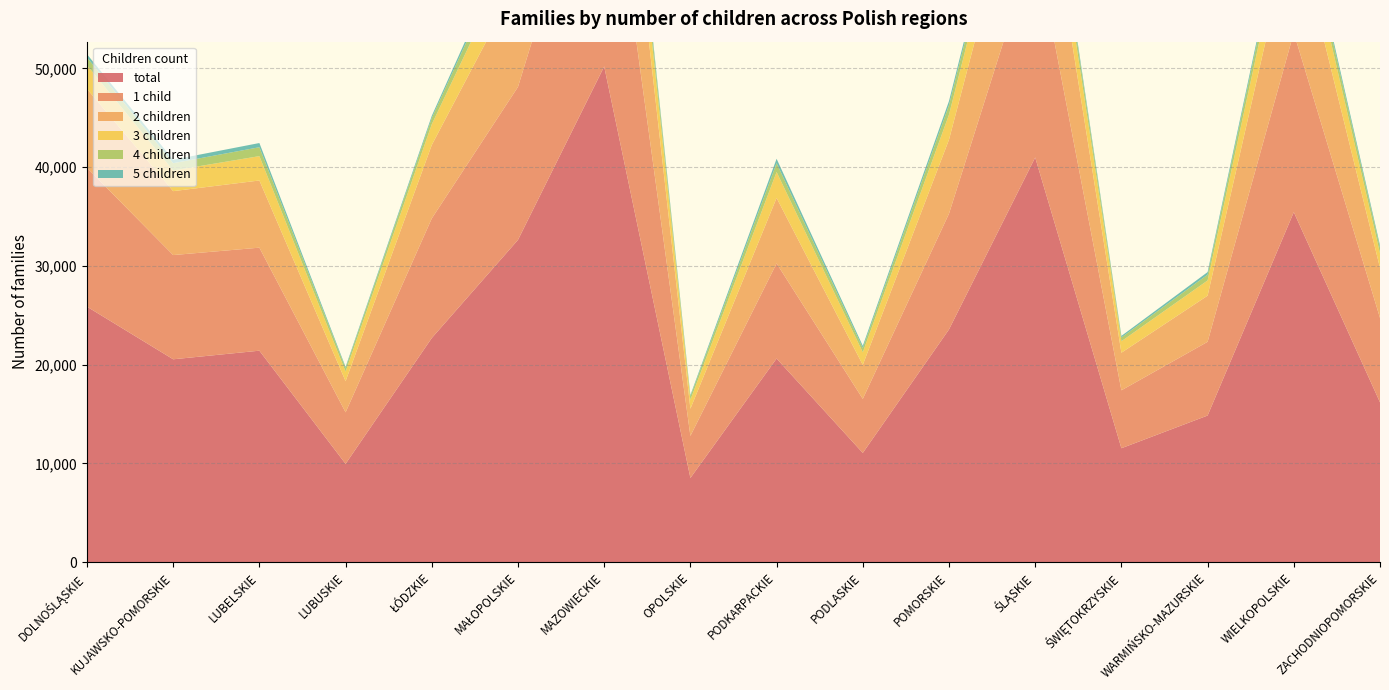

Reading left to right, transcribe all the data shown in this chart.

total: DOLNOŚLĄSKIE=25872	KUJAWSKO-POMORSKIE=20544	LUBELSKIE=21415	LUBUSKIE=9958	ŁÓDZKIE=22698	MAŁOPOLSKIE=32635	MAZOWIECKIE=50195	OPOLSKIE=8528	PODKARPACKIE=20622	PODLASKIE=11063	POMORSKIE=23567	ŚLĄSKIE=40980	ŚWIĘTOKRZYSKIE=11538	WARMIŃSKO-MAZURSKIE=14849	WIELKOPOLSKIE=35445	ZACHODNIOPOMORSKIE=16186
1 child: DOLNOŚLĄSKIE=14064	KUJAWSKO-POMORSKIE=10554	LUBELSKIE=10432	LUBUSKIE=5217	ŁÓDZKIE=12110	MAŁOPOLSKIE=15492	MAZOWIECKIE=26342	OPOLSKIE=4258	PODKARPACKIE=9634	PODLASKIE=5472	POMORSKIE=11724	ŚLĄSKIE=21863	ŚWIĘTOKRZYSKIE=5866	WARMIŃSKO-MAZURSKIE=7464	WIELKOPOLSKIE=18175	ZACHODNIOPOMORSKIE=8546
2 children: DOLNOŚLĄSKIE=7989	KUJAWSKO-POMORSKIE=6471	LUBELSKIE=6802	LUBUSKIE=3153	ŁÓDZKIE=7434	MAŁOPOLSKIE=10705	MAZOWIECKIE=16297	OPOLSKIE=2750	PODKARPACKIE=6626	PODLASKIE=3441	POMORSKIE=7491	ŚLĄSKIE=13208	ŚWIĘTOKRZYSKIE=3805	WARMIŃSKO-MAZURSKIE=4670	WIELKOPOLSKIE=11643	ZACHODNIOPOMORSKIE=5075
3 children: DOLNOŚLĄSKIE=2397	KUJAWSKO-POMORSKIE=2092	LUBELSKIE=2466	LUBUSKIE=973	ŁÓDZKIE=2106	MAŁOPOLSKIE=3858	MAZOWIECKIE=4806	OPOLSKIE=904	PODKARPACKIE=2627	PODLASKIE=1279	POMORSKIE=2534	ŚLĄSKIE=3763	ŚWIĘTOKRZYSKIE=1163	WARMIŃSKO-MAZURSKIE=1542	WIELKOPOLSKIE=3578	ZACHODNIOPOMORSKIE=1467
4 children: DOLNOŚLĄSKIE=789	KUJAWSKO-POMORSKIE=739	LUBELSKIE=902	LUBUSKIE=341	ŁÓDZKIE=628	MAŁOPOLSKIE=1436	MAZOWIECKIE=1551	OPOLSKIE=348	PODKARPACKIE=893	PODLASKIE=433	POMORSKIE=968	ŚLĄSKIE=1229	ŚWIĘTOKRZYSKIE=384	WARMIŃSKO-MAZURSKIE=588	WIELKOPOLSKIE=1181	ZACHODNIOPOMORSKIE=560
5 children: DOLNOŚLĄSKIE=321	KUJAWSKO-POMORSKIE=349	LUBELSKIE=425	LUBUSKIE=132	ŁÓDZKIE=222	MAŁOPOLSKIE=557	MAZOWIECKIE=615	OPOLSKIE=128	PODKARPACKIE=446	PODLASKIE=220	POMORSKIE=410	ŚLĄSKIE=467	ŚWIĘTOKRZYSKIE=155	WARMIŃSKO-MAZURSKIE=260	WIELKOPOLSKIE=475	ZACHODNIOPOMORSKIE=253